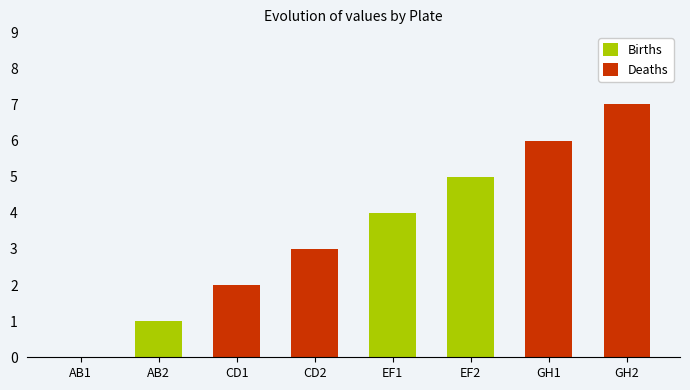

The value at AB2 is 1. True or false?

True